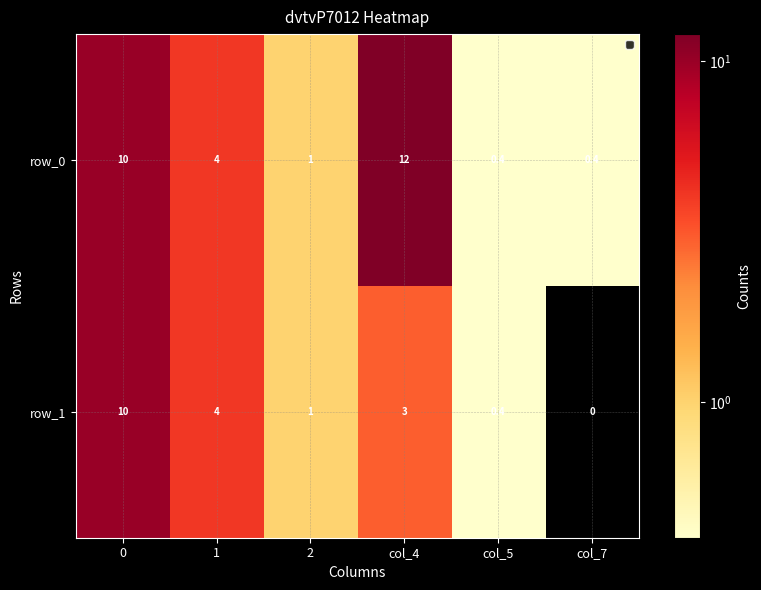

Reading left to right, transcribe all the data shown in this chart.

row_0: 0=10.0	1=4.0	2=1.0	col_4=12.0	col_5=0.4	col_7=0.4
row_1: 0=10.0	1=4.0	2=1.0	col_4=3.0	col_5=0.4	col_7=0.0